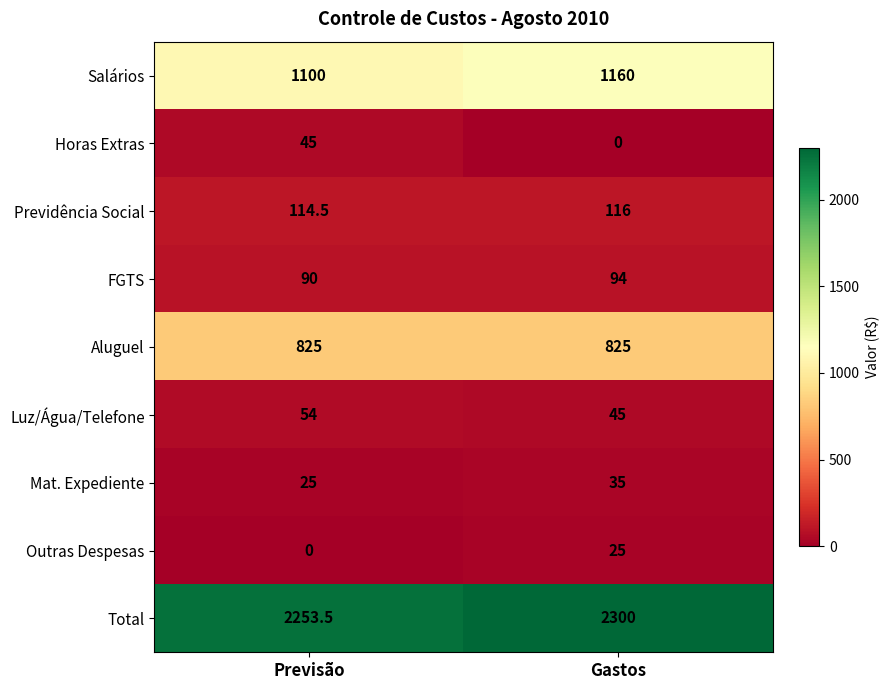

Reading right to left, transcribe all the data shown in this chart.

Salários: Gastos=1160.0	Previsão=1100.0
Horas Extras: Gastos=0.0	Previsão=45.0
Previdência Social: Gastos=116.0	Previsão=114.5
FGTS: Gastos=94.0	Previsão=90.0
Aluguel: Gastos=825.0	Previsão=825.0
Luz/Água/Telefone: Gastos=45.0	Previsão=54.0
Mat. Expediente: Gastos=35.0	Previsão=25.0
Outras Despesas: Gastos=25.0	Previsão=0.0
Total: Gastos=2300.0	Previsão=2253.5